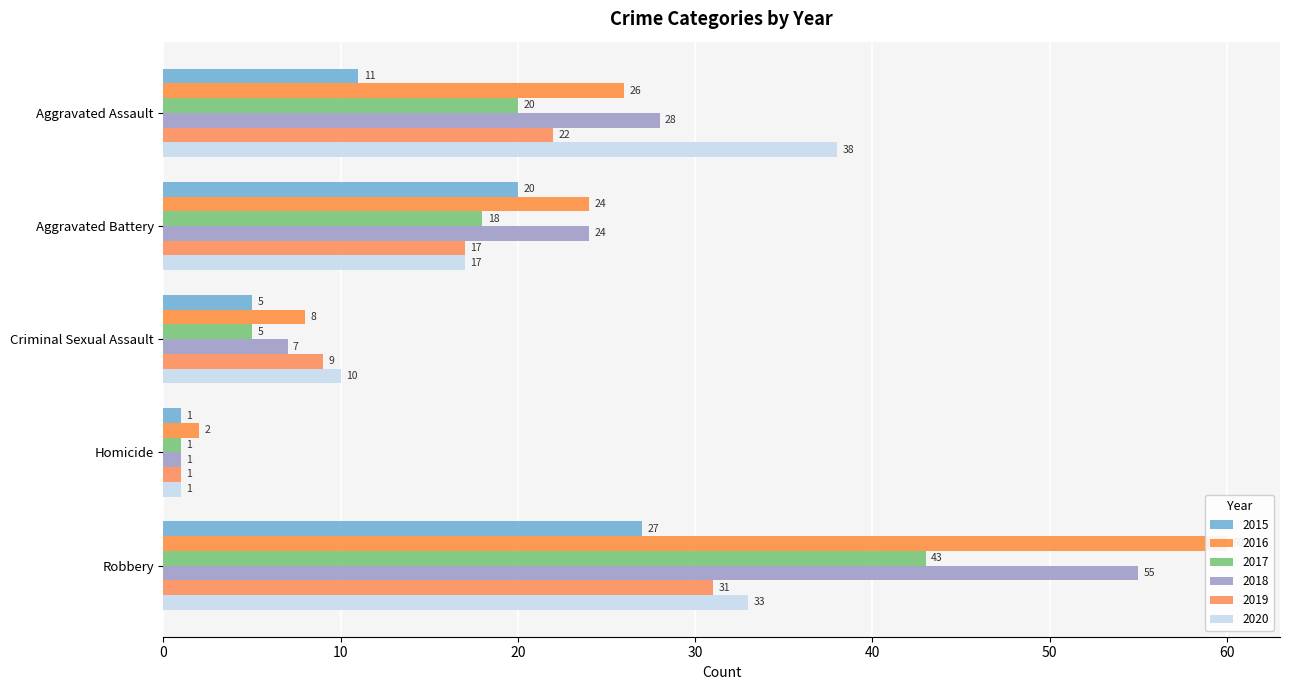

What is the minimum value shown in the chart?

1